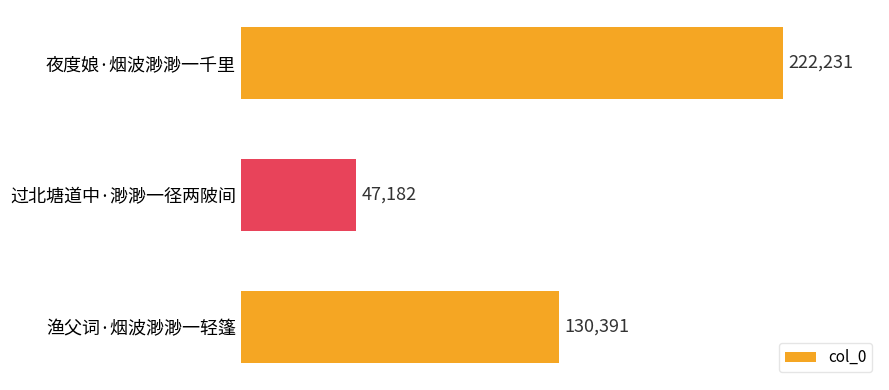

True or false: the data shows 222231 at 夜度娘·烟波渺渺一千里.

True